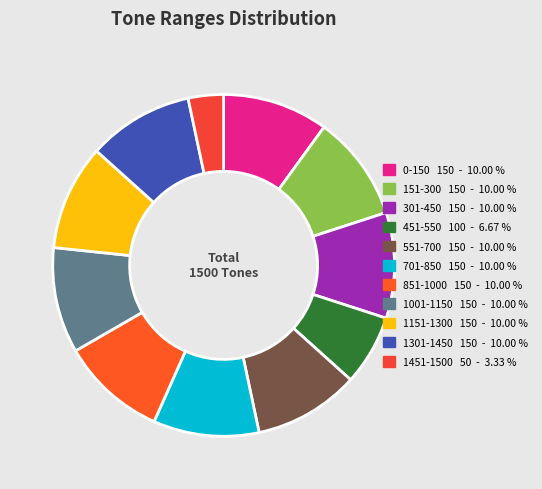

Does any single category account for the majority?

No